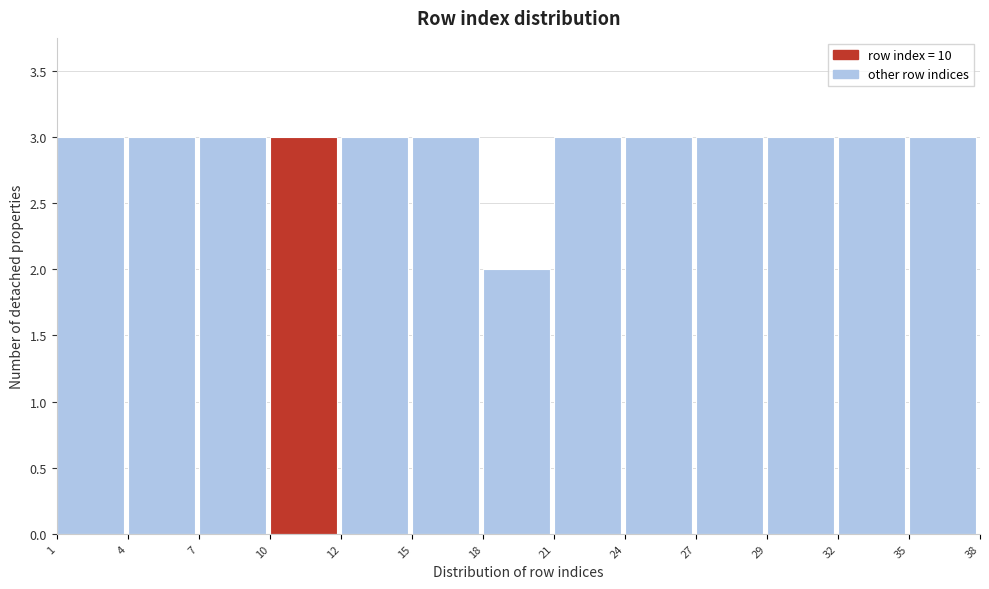

Reading left to right, transcribe all the data shown in this chart.

3	3	3	3	3	3	2	3	3	3	3	3	3